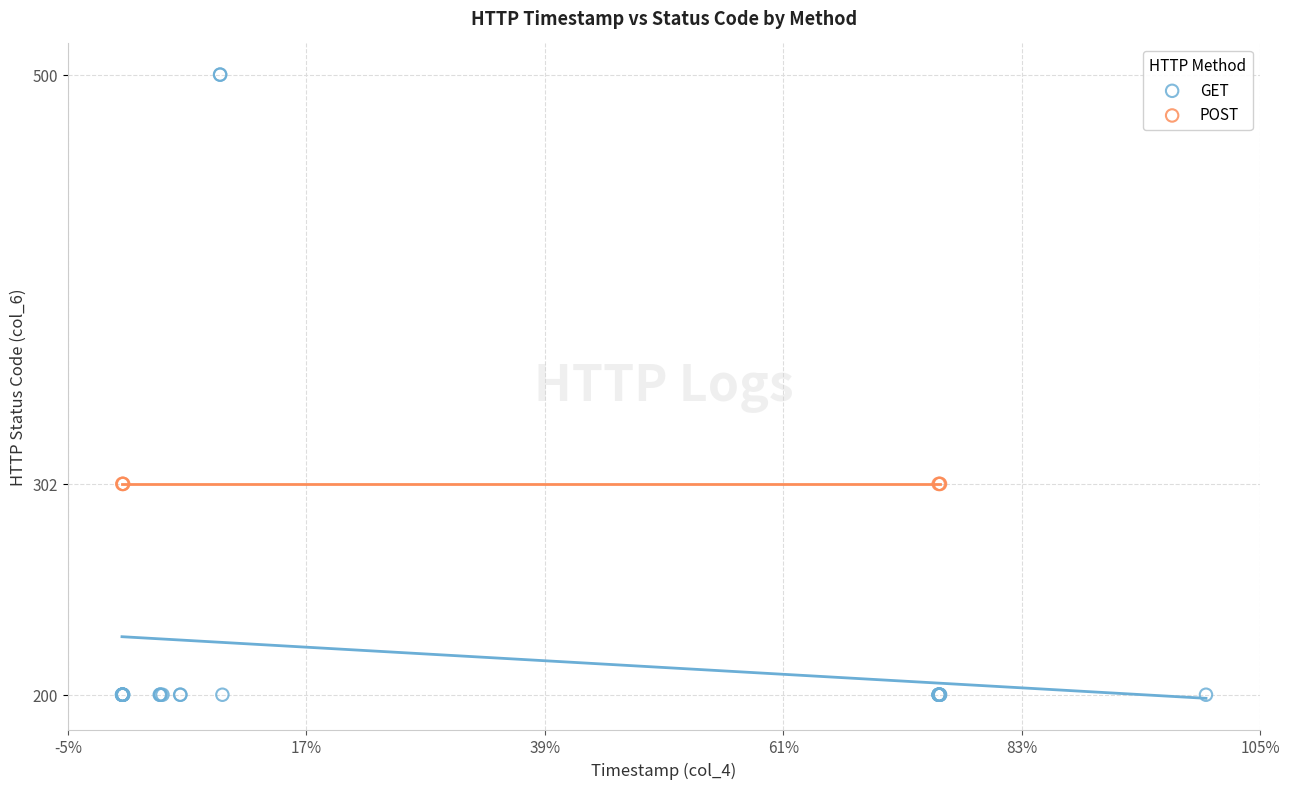

Which series contains the highest Y value?

GET